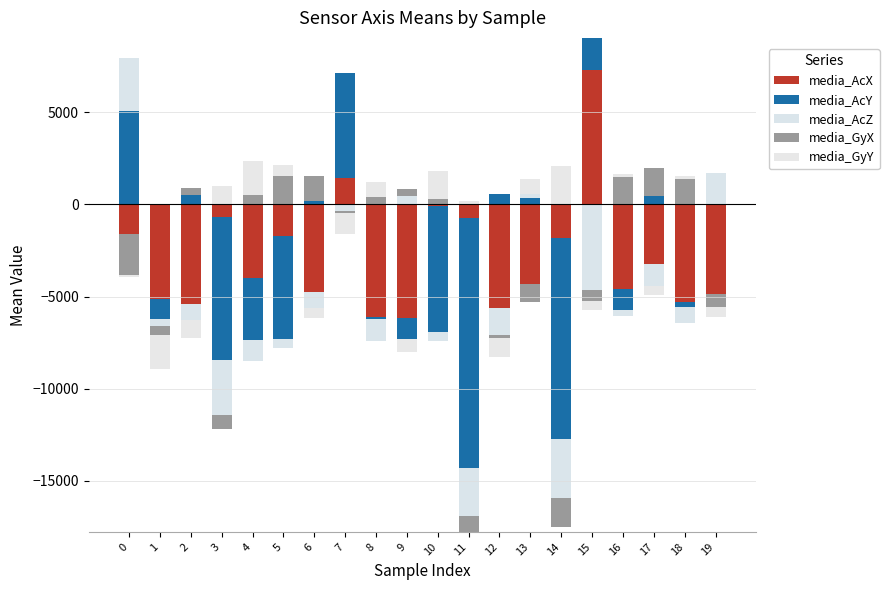

Which series has the largest range (max minus min)?

media_AcX